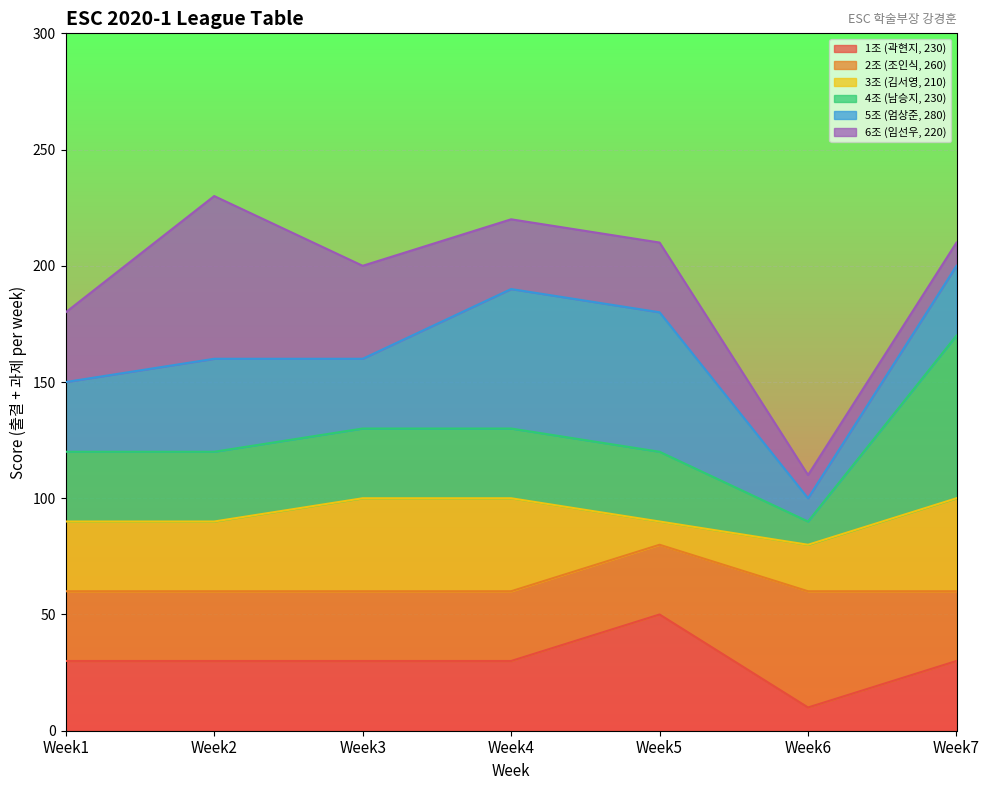

The value of 1조 (곽현지, 230) at Week5 is 50. True or false?

True